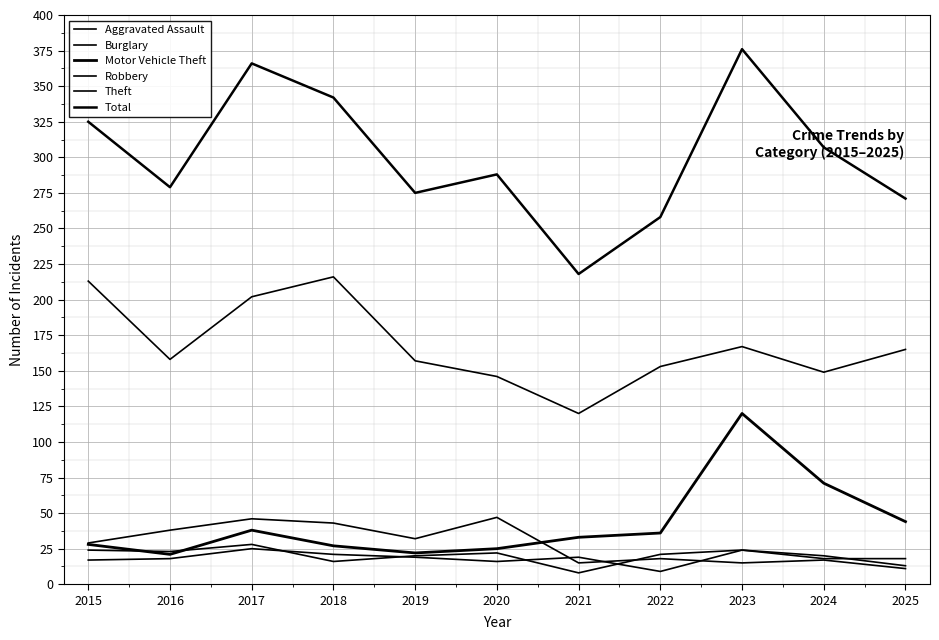

What is the maximum value shown in the chart?

376